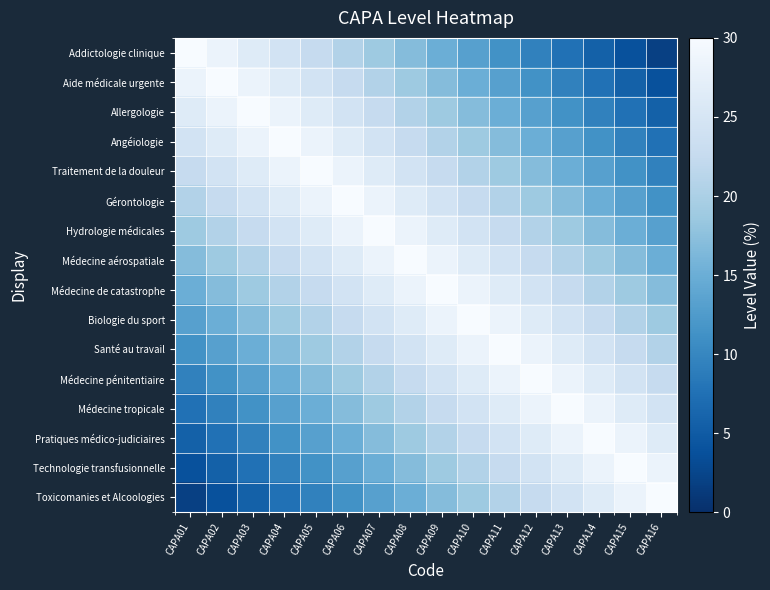

At CAPA15, list the series in order from largest to smallest.

Technologie transfusionnelle, Pratiques médico-judiciaires, Toxicomanies et Alcoologies, Médecine tropicale, Médecine pénitentiaire, Santé au travail, Biologie du sport, Médecine de catastrophe, Médecine aérospatiale, Hydrologie médicales, Gérontologie, Traitement de la douleur, Angéiologie, Allergologie, Aide médicale urgente, Addictologie clinique